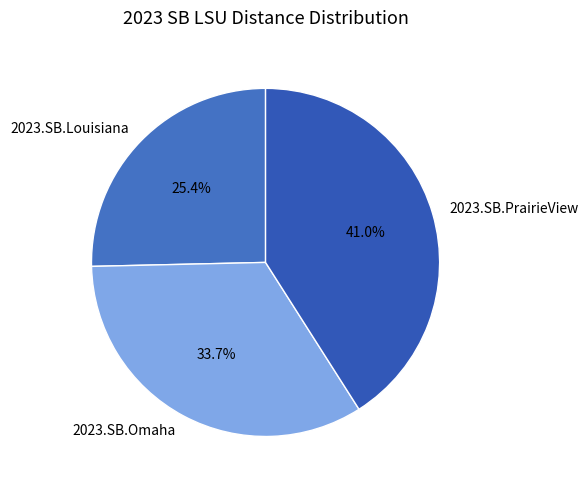

True or false: 2023.SB.PrairieView accounts for 41% of the total.

True